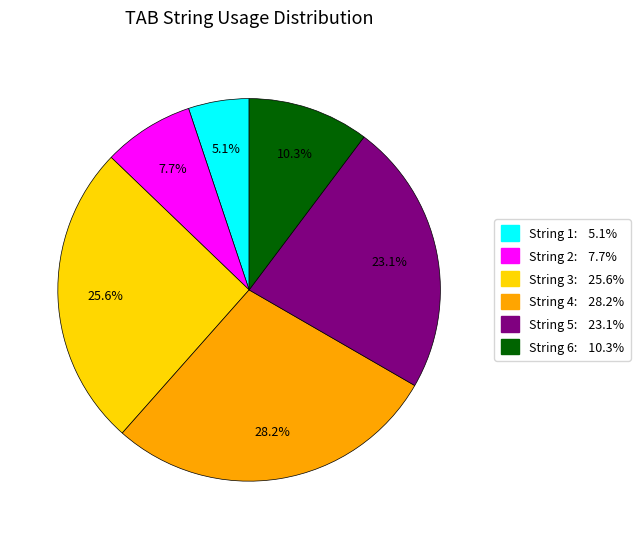

What percentage is NOT represented by String 6?

89.7%